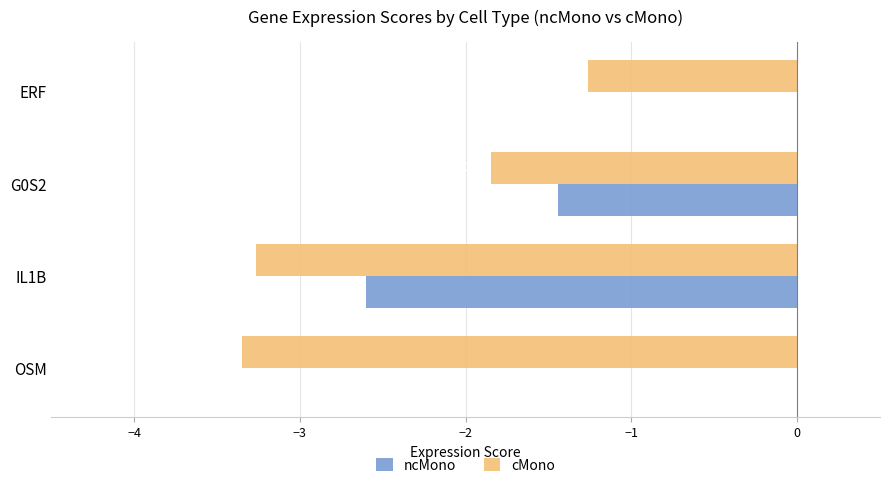

What is the sum of the cMono values at G0S2 and ERF?

-3.1